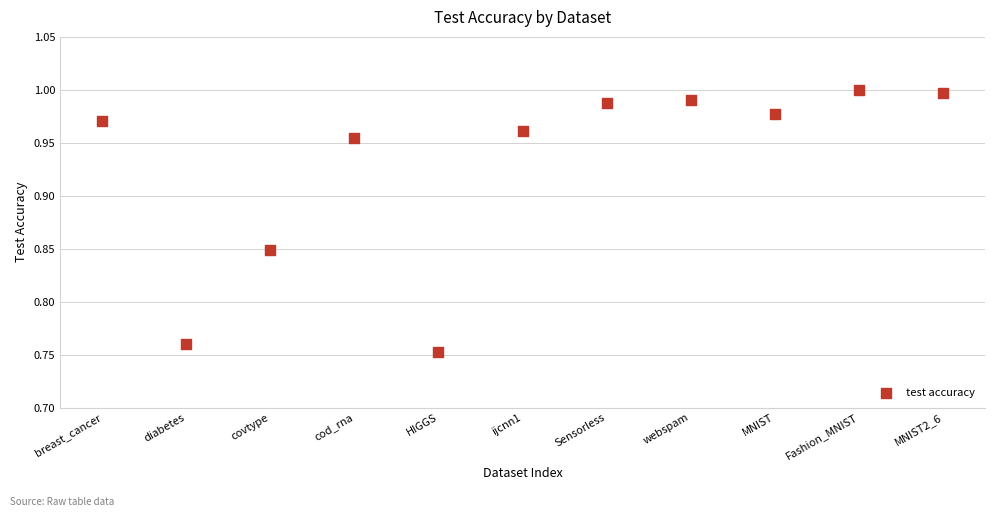

How many data points are displayed?

11